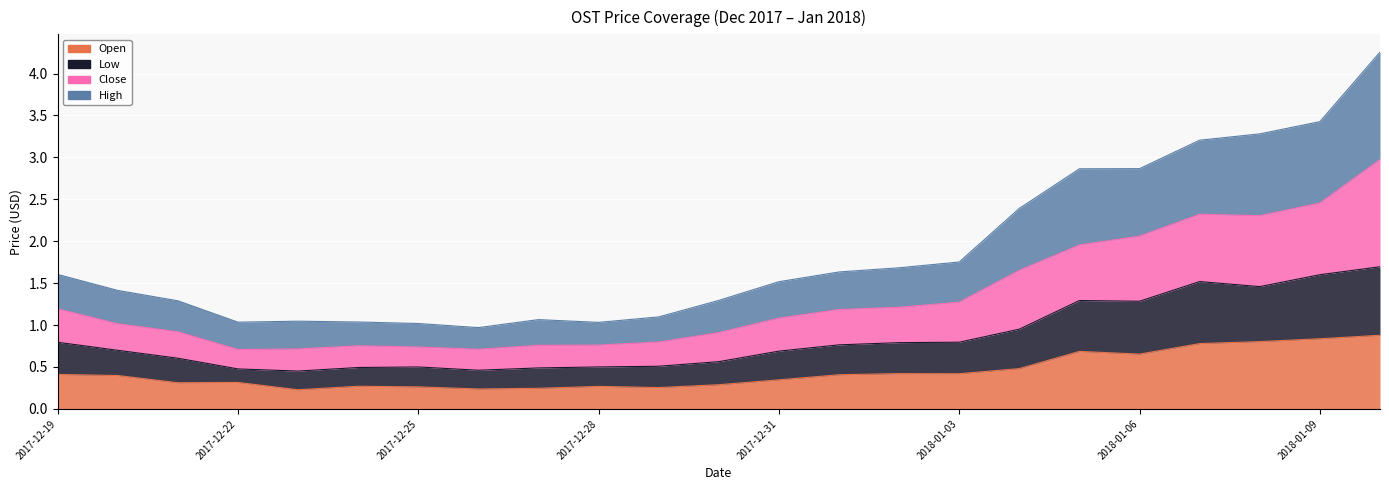

Where is the first local maximum for Open?

2017-12-22